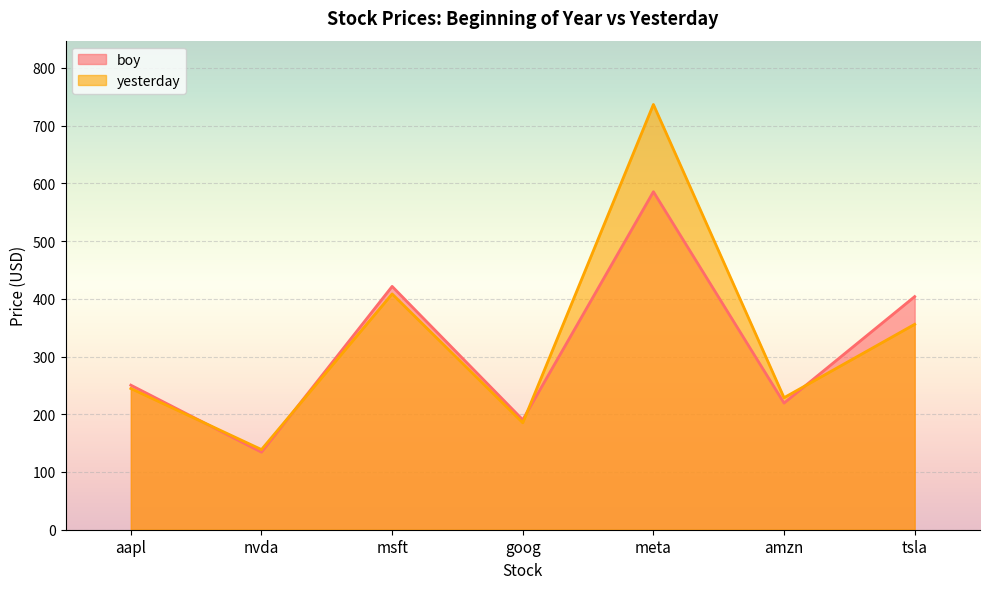

How many intersections are there between boy and yesterday?

4